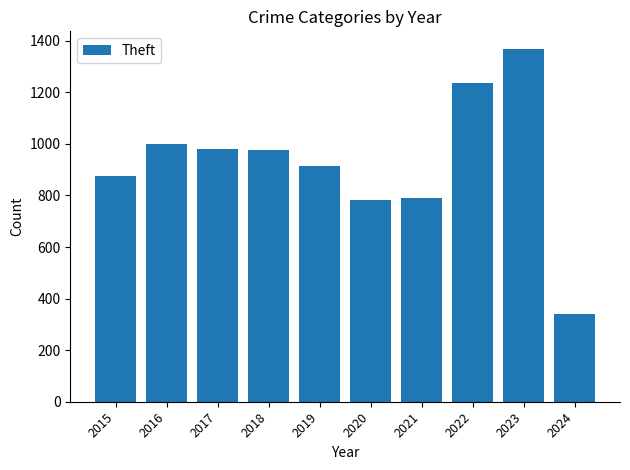

What is the value of the 6th bar from the left?

782